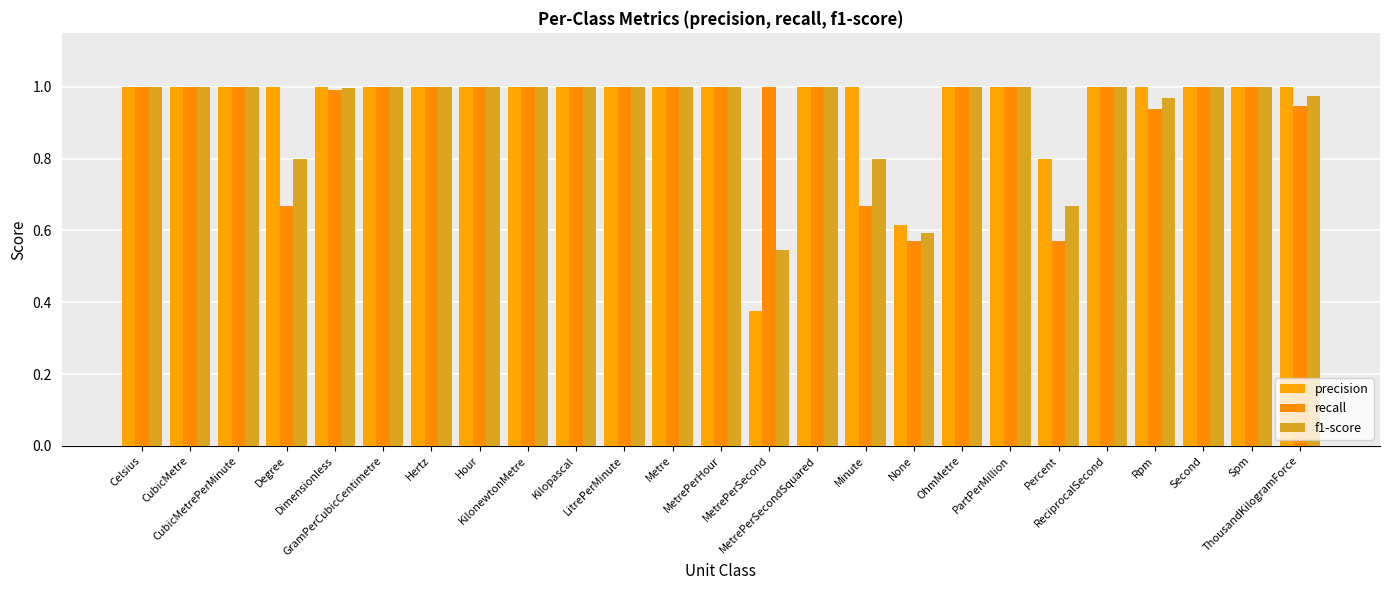

At which category is the sum across all series the highest?

Celsius